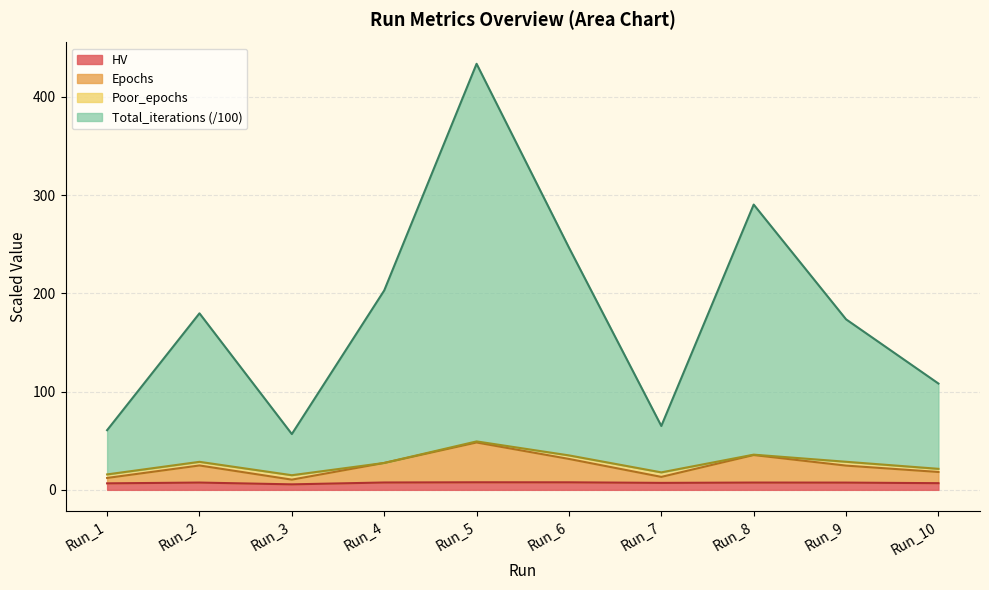

What is the spread (max minus min) of values at Run_1?

54.1